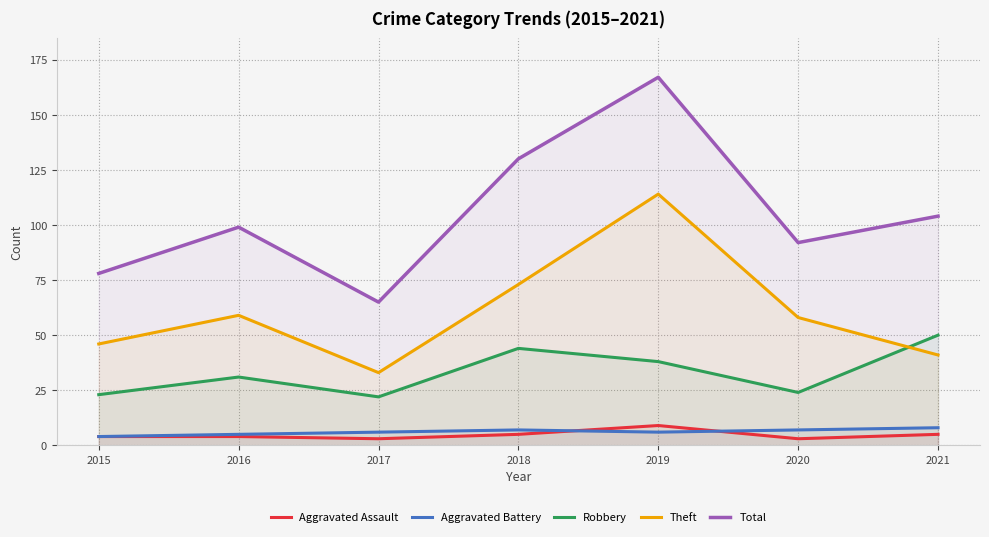

True or false: Aggravated Battery and Theft intersect in this chart.

False